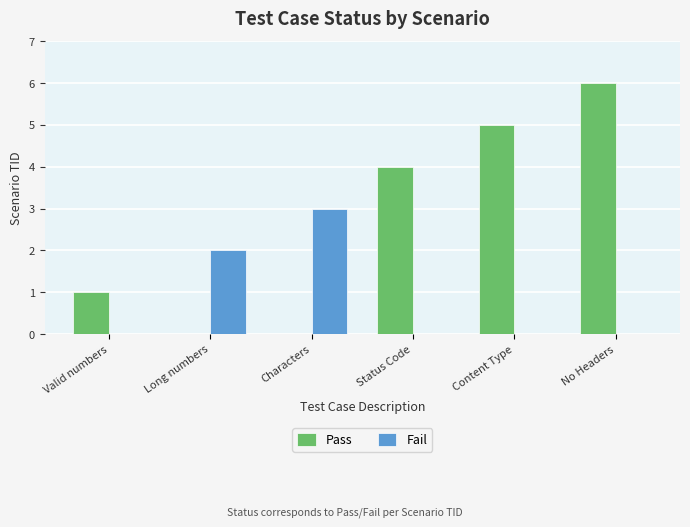

What are all the series names shown in the legend?

Pass, Fail